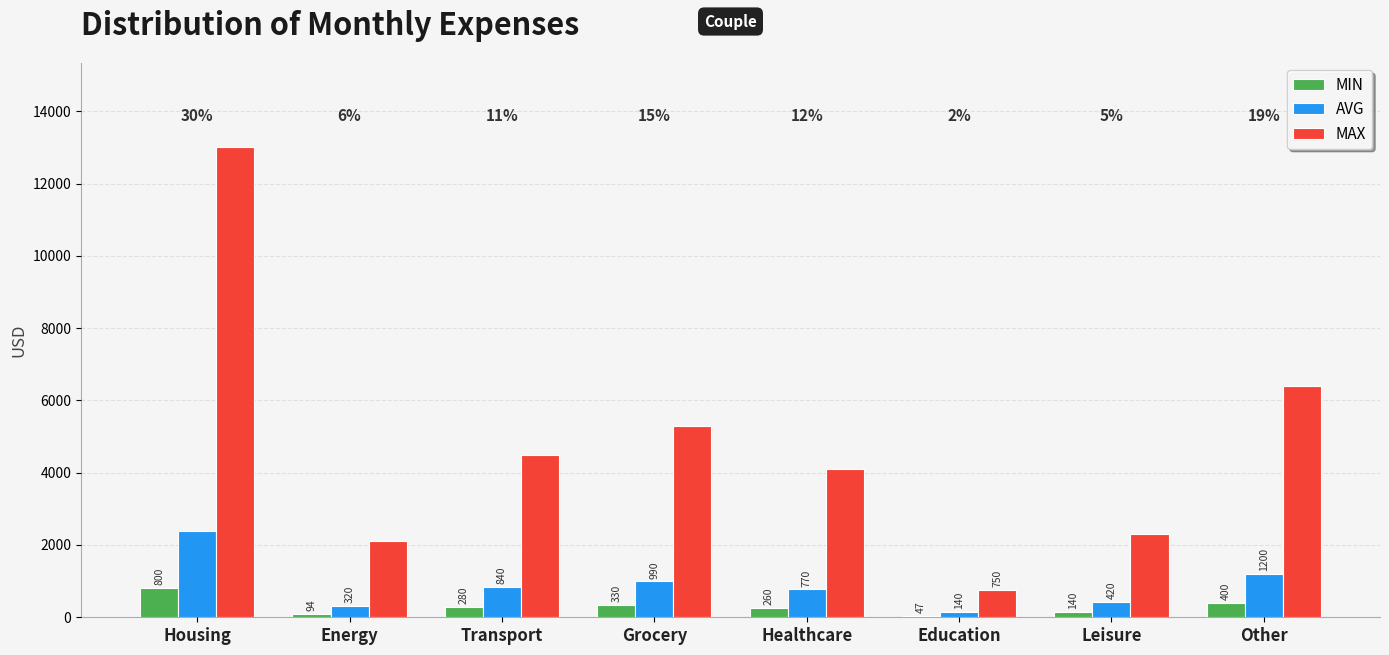

What is the total value across all series at Education?

937